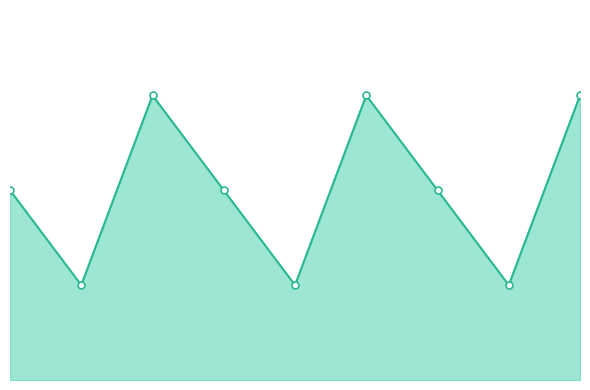

Reading left to right, list all the values displayed in this chart.

0=2	1=1	2=3	3=2	4=1	5=3	6=2	7=1	8=3